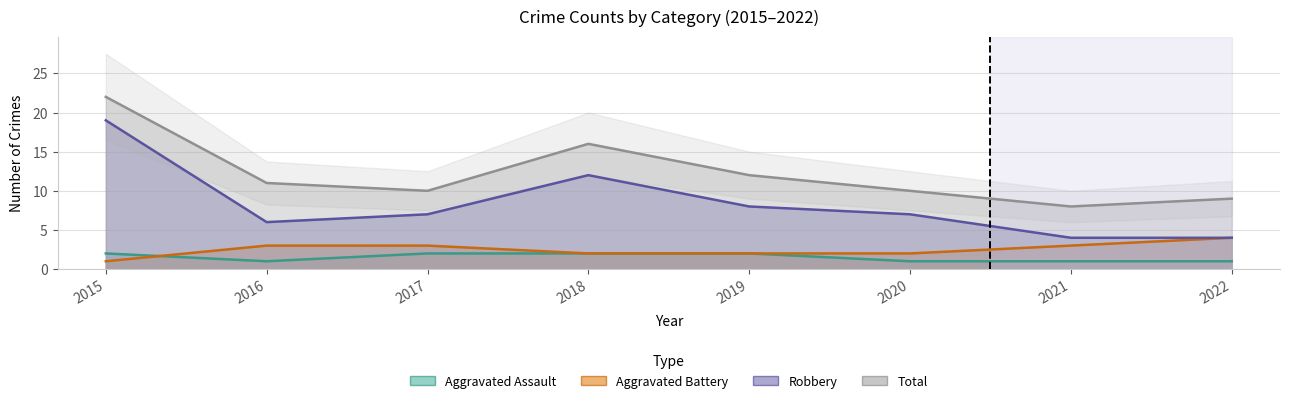

List the series in order of their peak value, highest first.

Total, Robbery, Aggravated Battery, Aggravated Assault